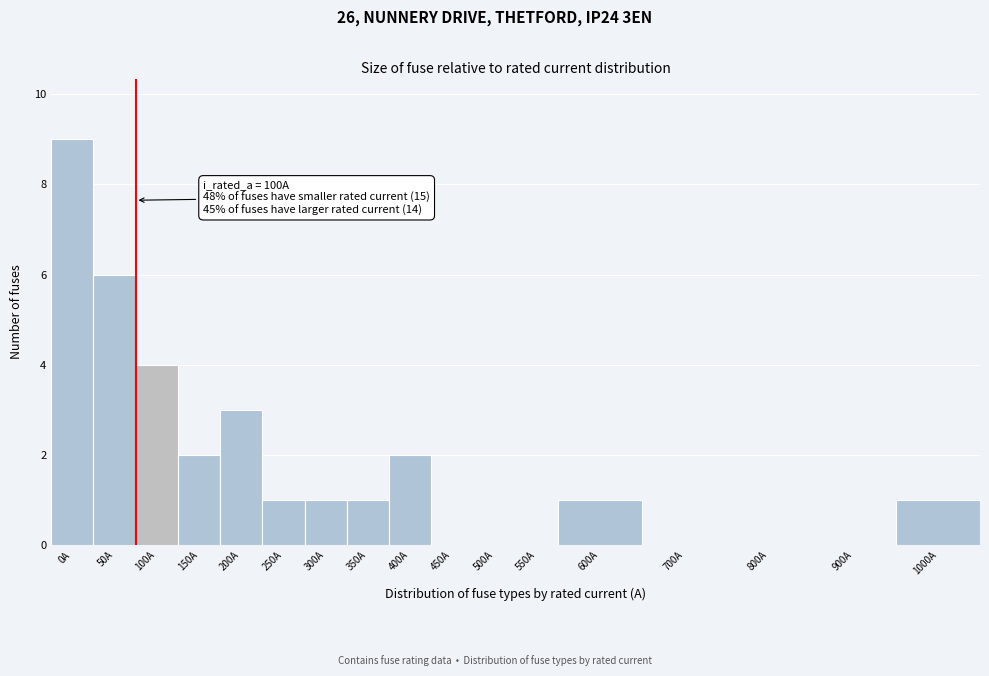

Reading right to left, transcribe all the data shown in this chart.

1000A=1	900A=0	800A=0	700A=0	600A=1	550A=0	500A=0	450A=0	400A=2	350A=1	300A=1	250A=1	200A=3	150A=2	100A=4	50A=6	0A=9